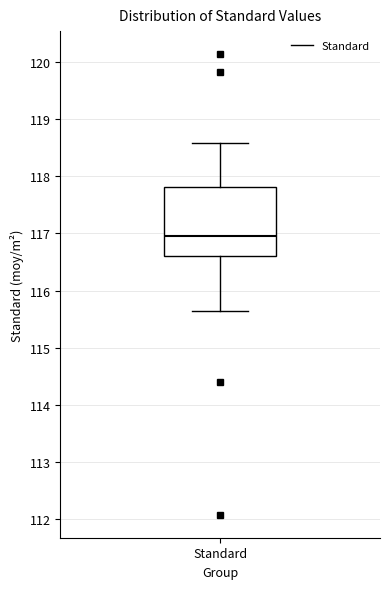

Read this box plot against the y-axis: the position of the median line, the range covered by the box, and the ends of both whiskers. The values are not printed on the chart, so give them approximately, as read against the axis.

median 117.0, box 116.6 to 117.8, whiskers 115.6 to 118.6